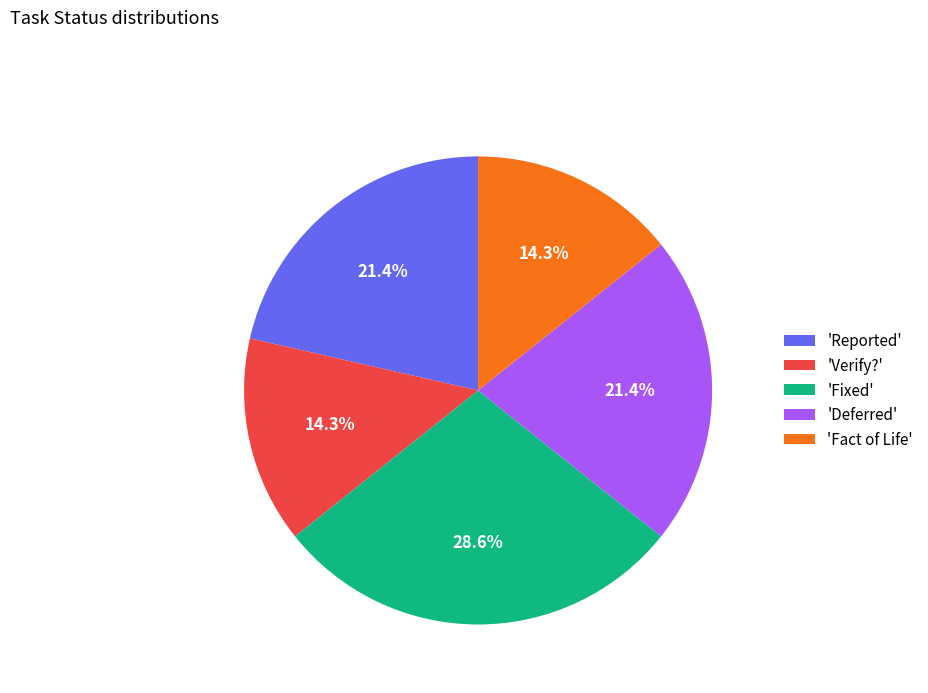

How many segments does this pie chart have?

5